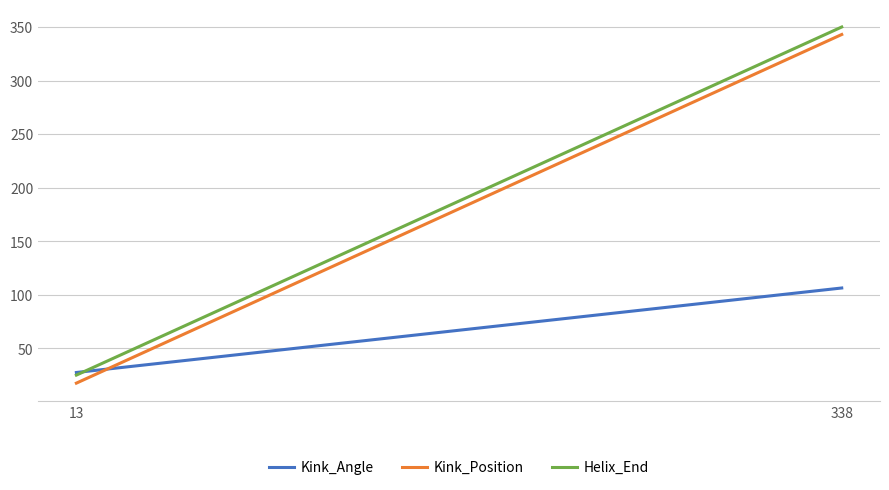

Where is Helix_End nearest to the value 187?

13